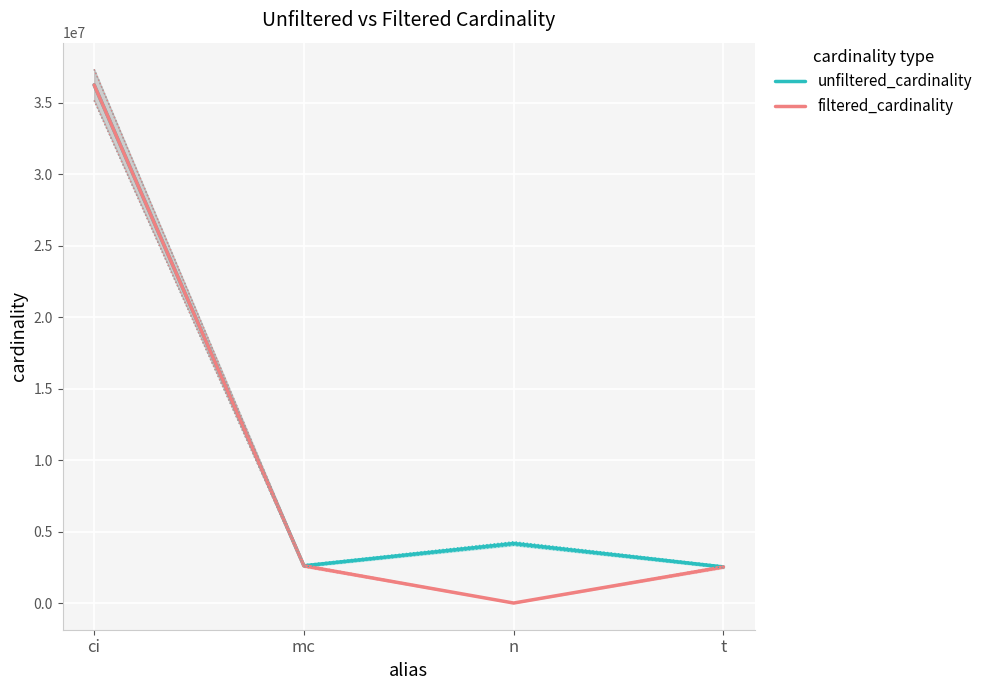

Which series has the largest total across all categories?

unfiltered_cardinality